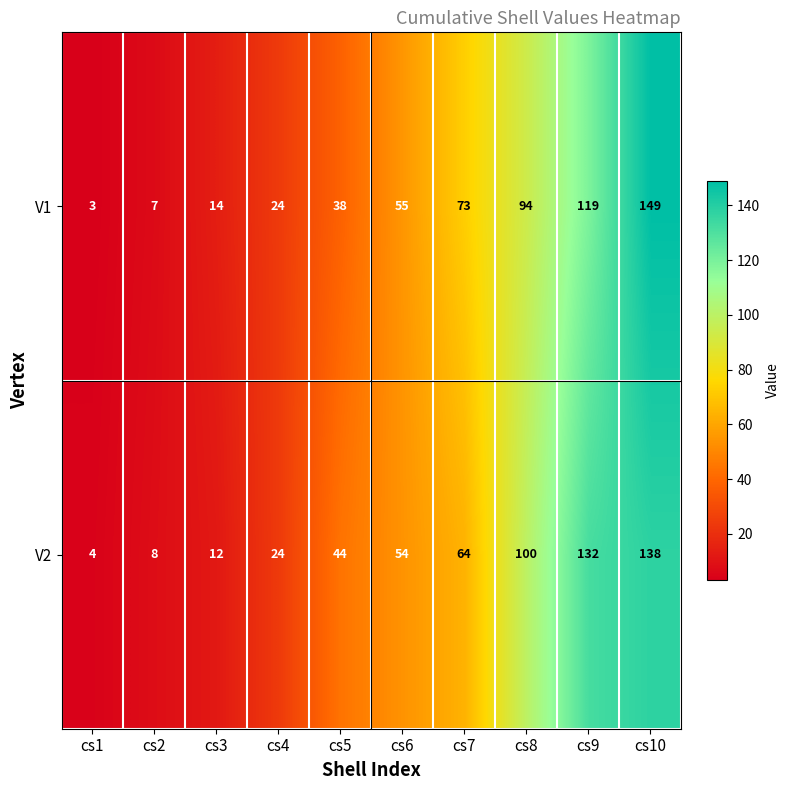

What is the minimum value shown in the chart?

3